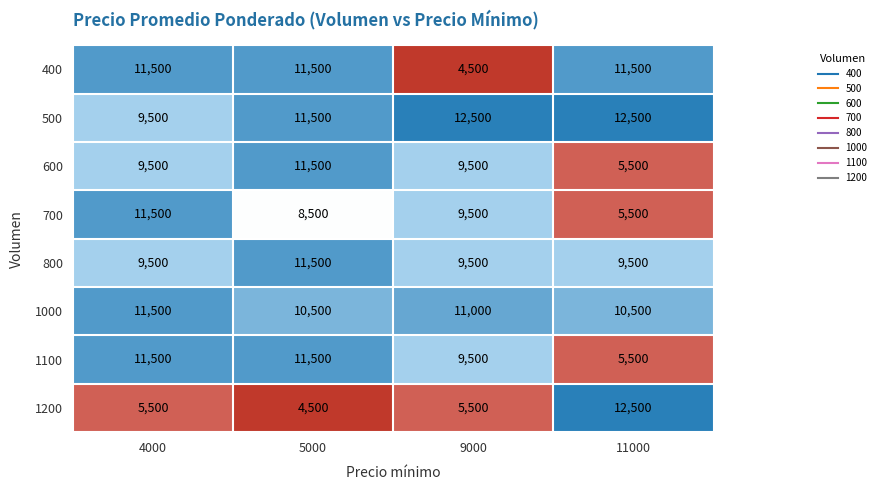

How many data points does each series have?

4